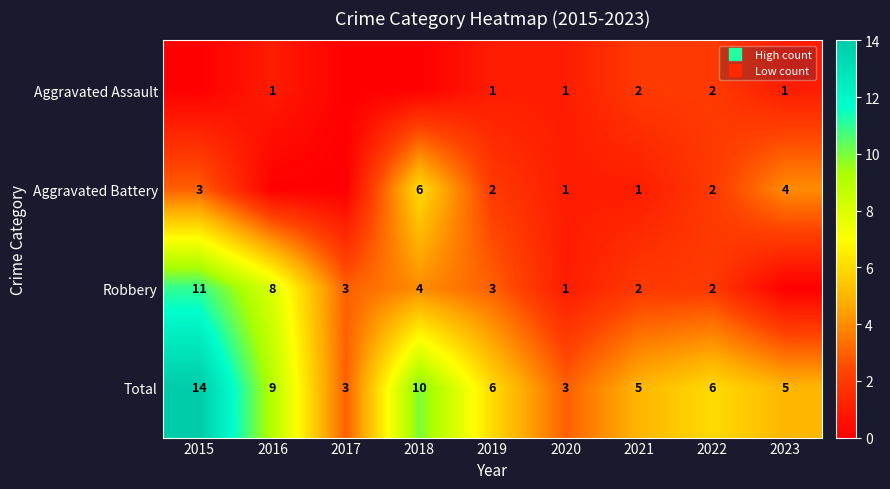

What is the average value of the Robbery series?

4